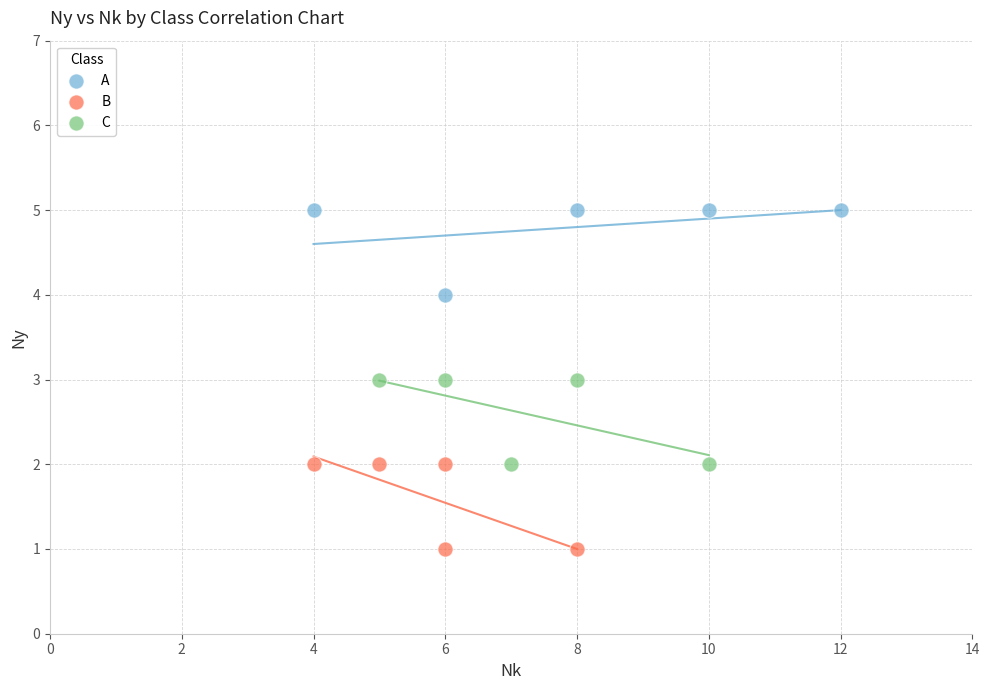

Which series reaches the maximum Y coordinate?

A